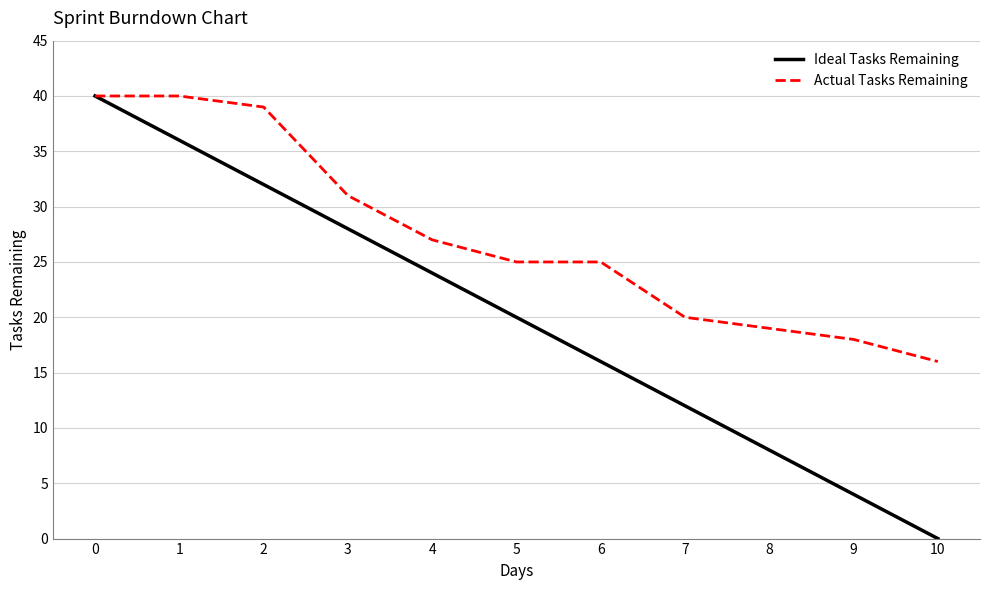

Reading left to right, extract all data points from this chart.

Ideal Tasks Remaining: 0=40	1=36	2=32	3=28	4=24	5=20	6=16	7=12	8=8	9=4	10=0
Actual Tasks Remaining: 0=40	1=40	2=39	3=31	4=27	5=25	6=25	7=20	8=19	9=18	10=16